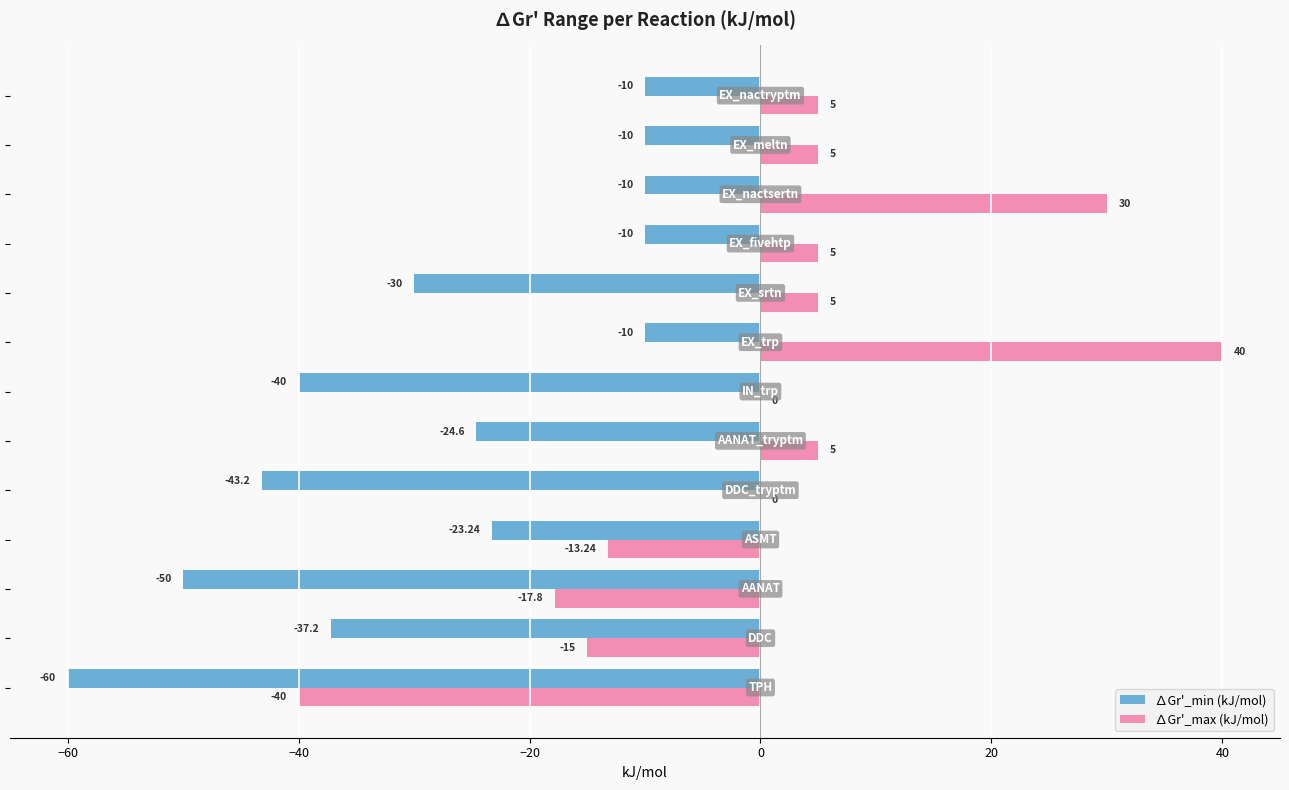

Which series has the largest total across all categories?

∆Gr'_max (kJ/mol)